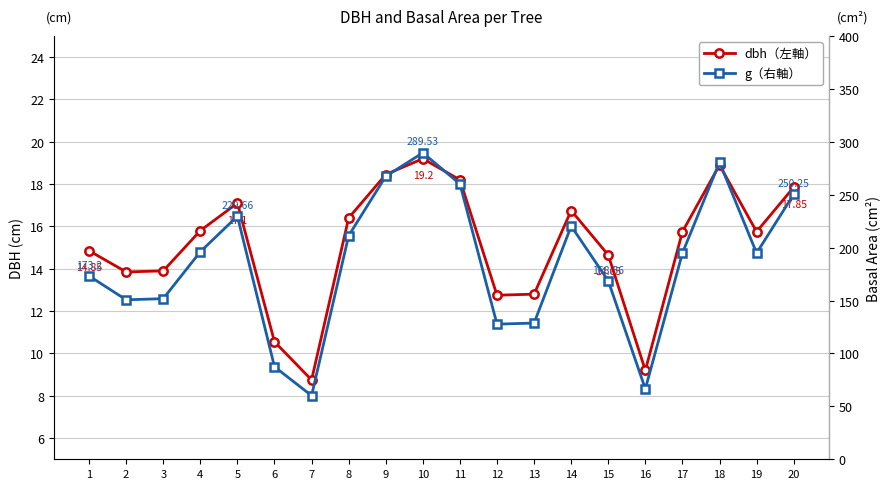

At which category does dbh (左軸) reach its first local peak?

5